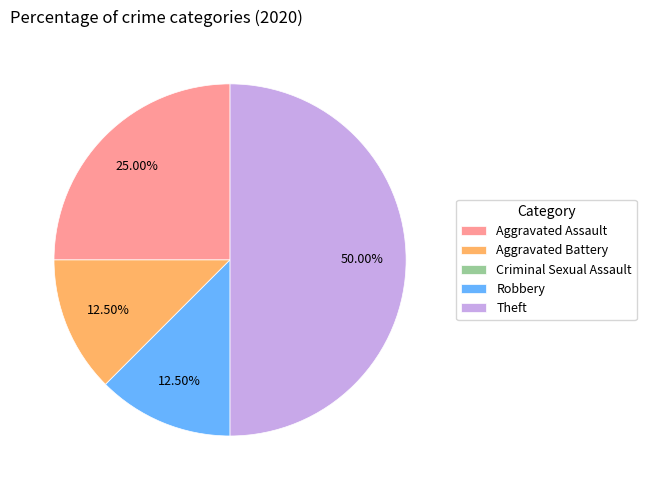

Which category has the biggest portion of the pie?

Theft